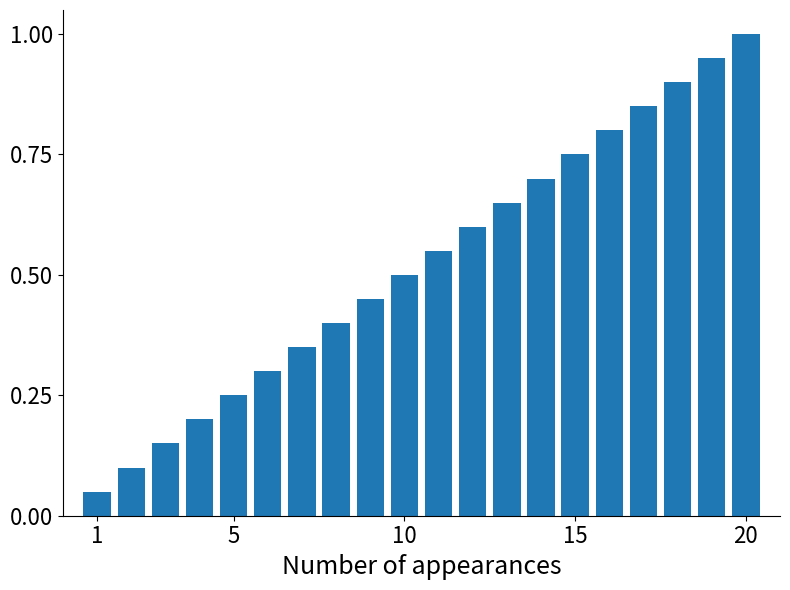

What is the greatest value displayed?

1.0